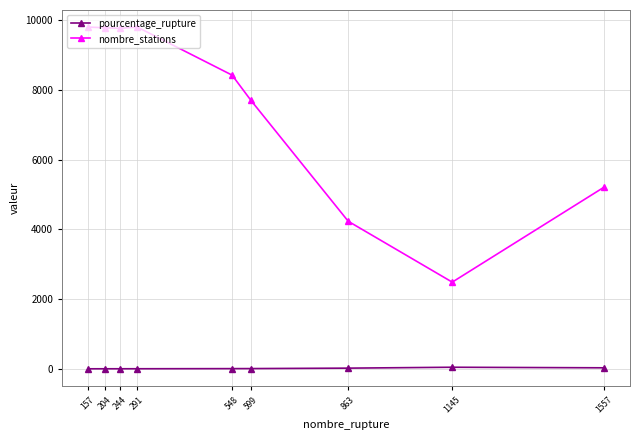

Does the chart display data point markers on the line(s)?

Yes